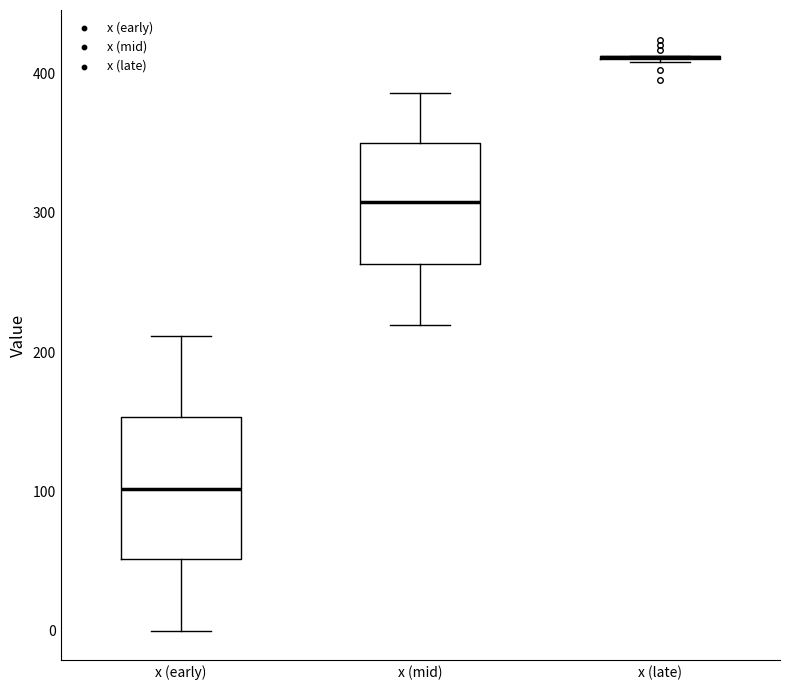

Reading left to right, transcribe this box plot: for each box, give where its median line is, the range the box spans, and where its two whiskers end, as read against the y-axis. The values are not printed on the chart, so give them approximately, as read against the axis.

x (early): median 100, box 50 to 150, whiskers 0 to 210
x (mid): median 310, box 260 to 350, whiskers 220 to 390
x (late): box collapsed to a line at 410, whiskers 410 to 410